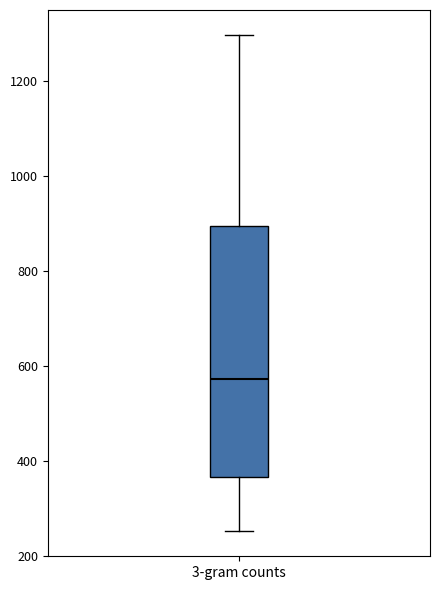

Read this box plot against the y-axis: the position of the median line, the range covered by the box, and the ends of both whiskers. The values are not printed on the chart, so give them approximately, as read against the axis.

median 580, box 360 to 900, whiskers 260 to 1300